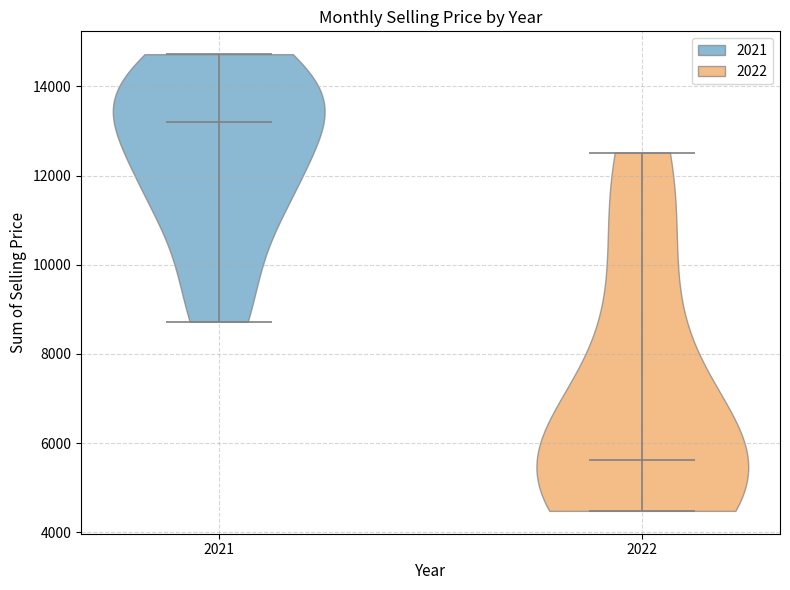

Reading left to right, read every violin against the y-axis: where its median line is, and the lowest and highest points it reaches. The values are not printed on the chart, so give them approximately, as read against the axis.

2021: median line 13200, lowest point 8800, highest point 14800
2022: median line 5600, lowest point 4400, highest point 12600